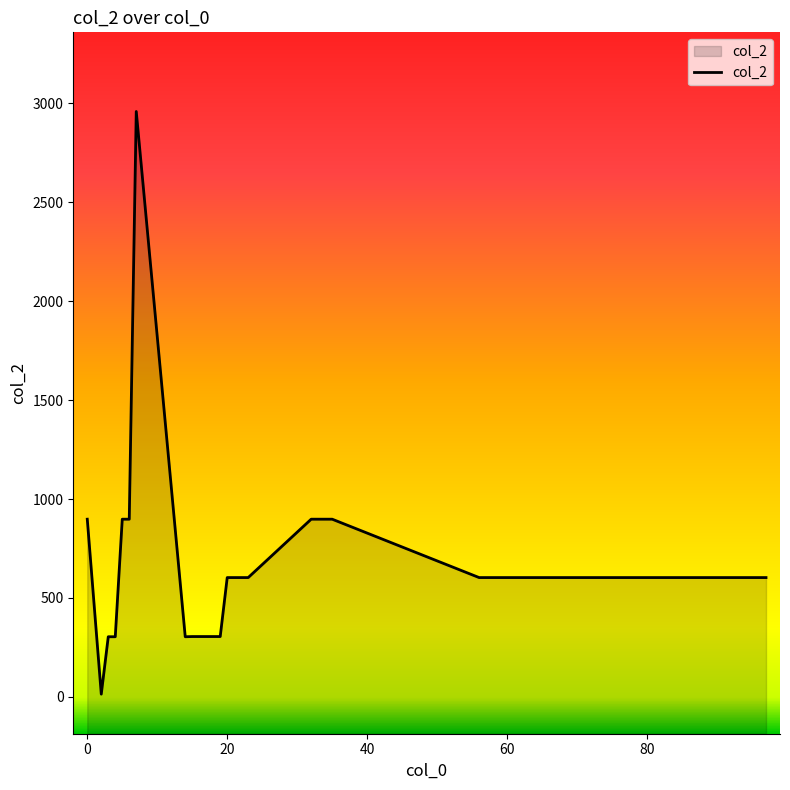

True or false: the data has more than 0 interior local peaks.

True